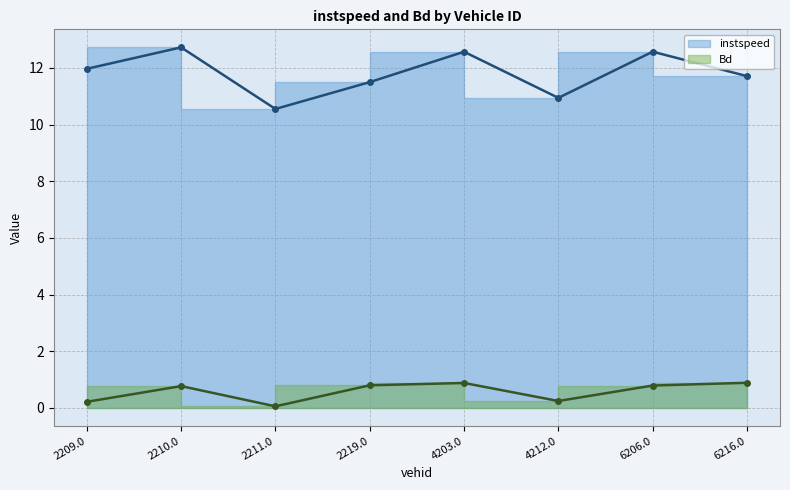

What are all the series names shown in the legend?

instspeed, Bd